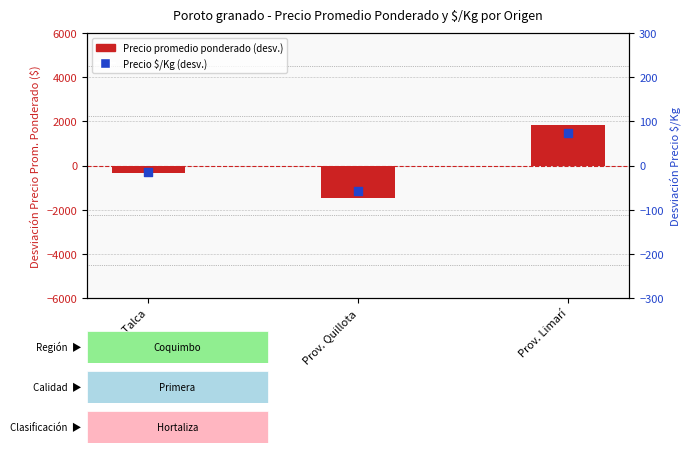

Which series contains the lowest Y value?

Precio promedio ponderado (desv.)